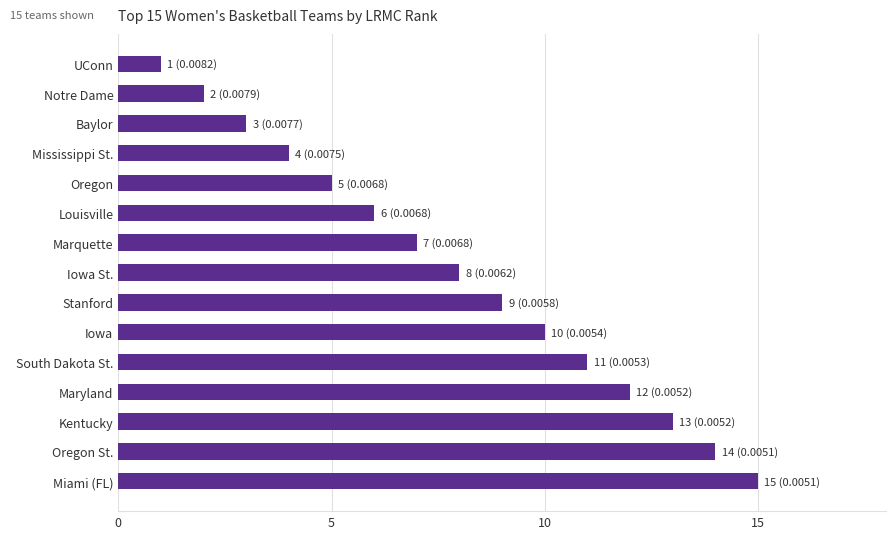

Where is the data nearest to the value 8?

Iowa St.